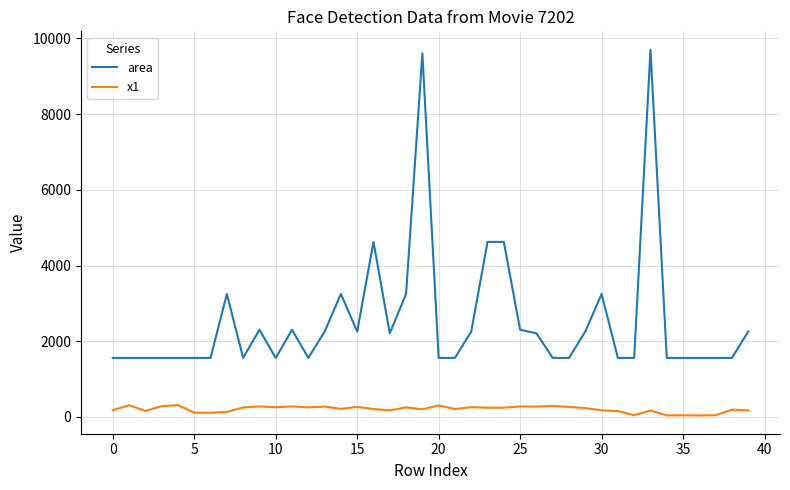

What is the average value of the x1 series?

205